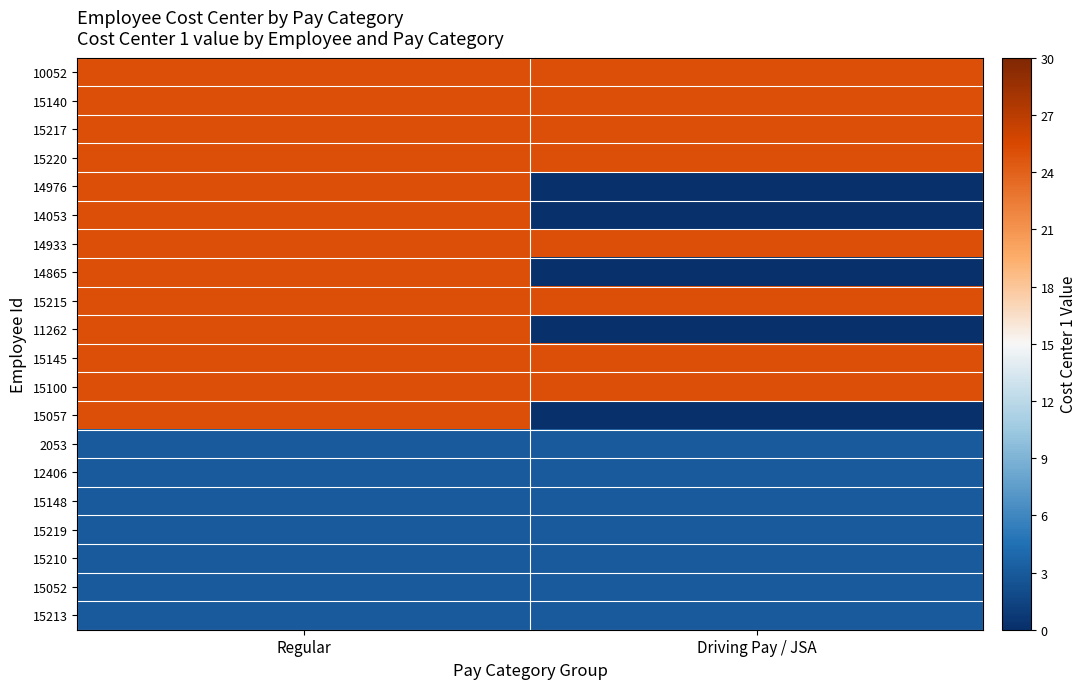

Which label corresponds to the smallest value in the chart?

Driving Pay / JSA